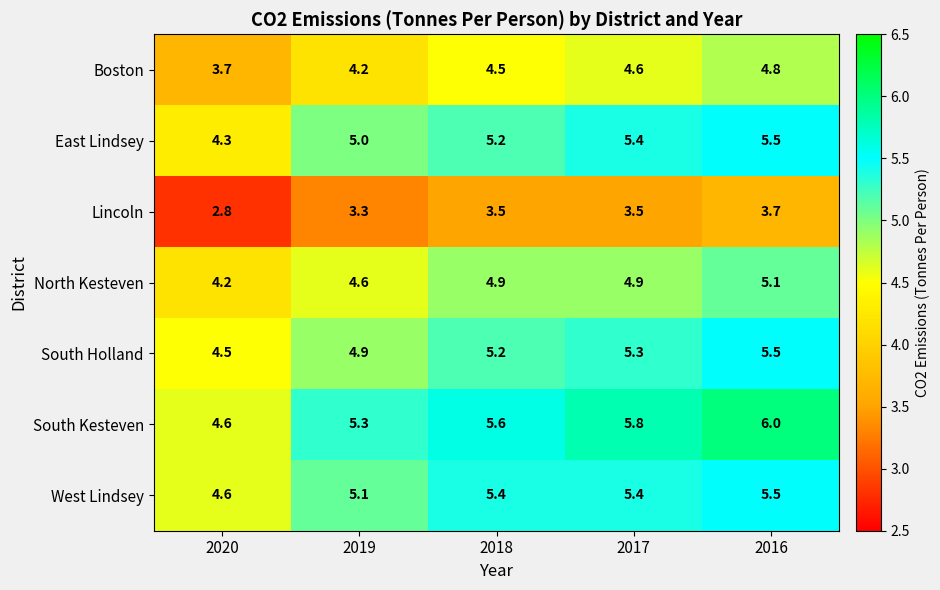

Is it true that Lincoln equals 5.8 at 2019?

False